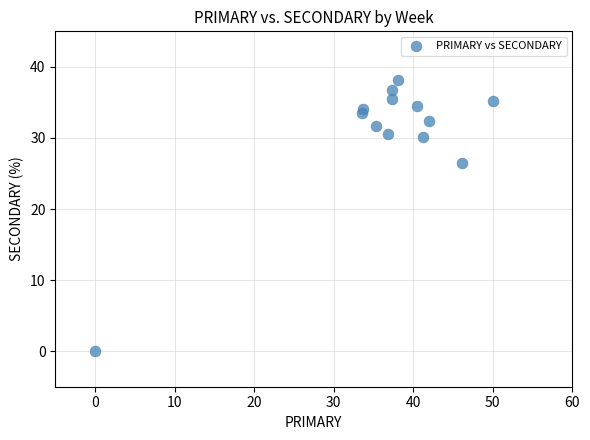

What is the range of X values (max minus min)?

50.0